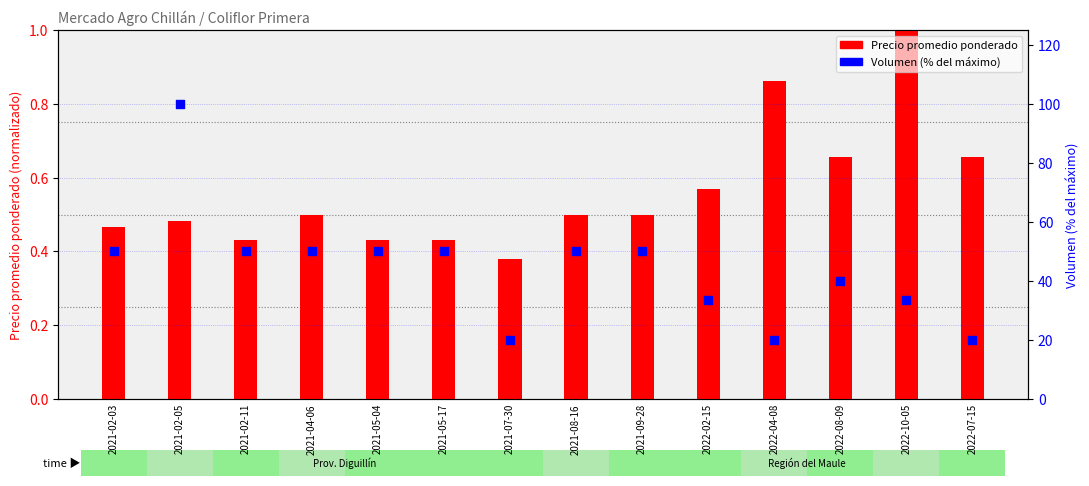

Which series reaches the maximum Y coordinate?

Volumen (% del máximo)